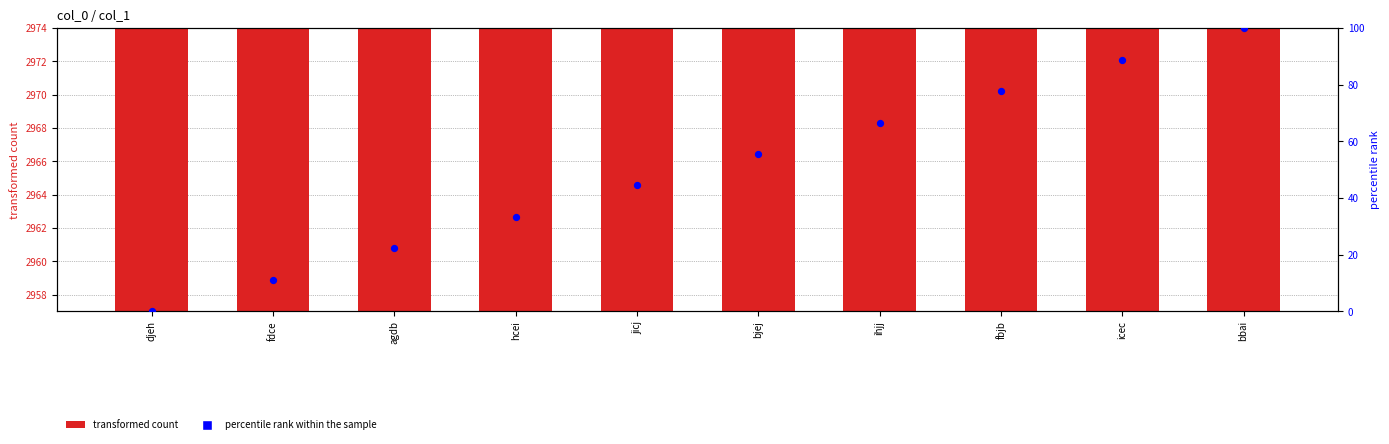

Which series contains the lowest Y value?

percentile rank within the sample